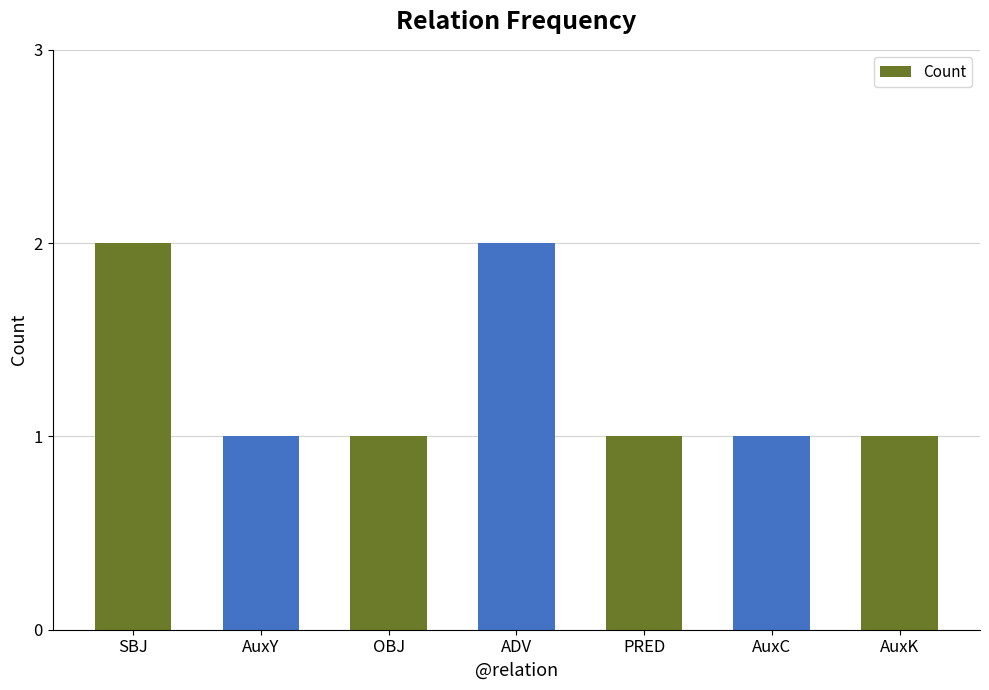

Count the number of categories in the chart.

7